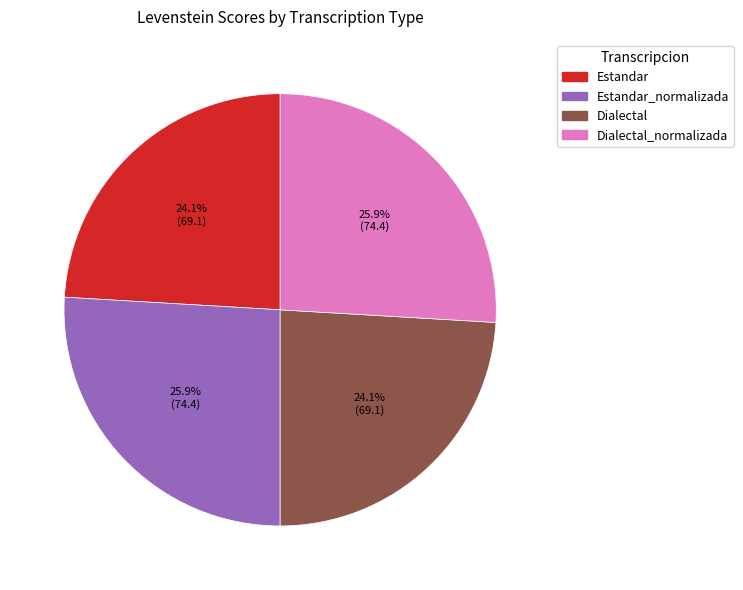

How many slices are in this pie chart?

4